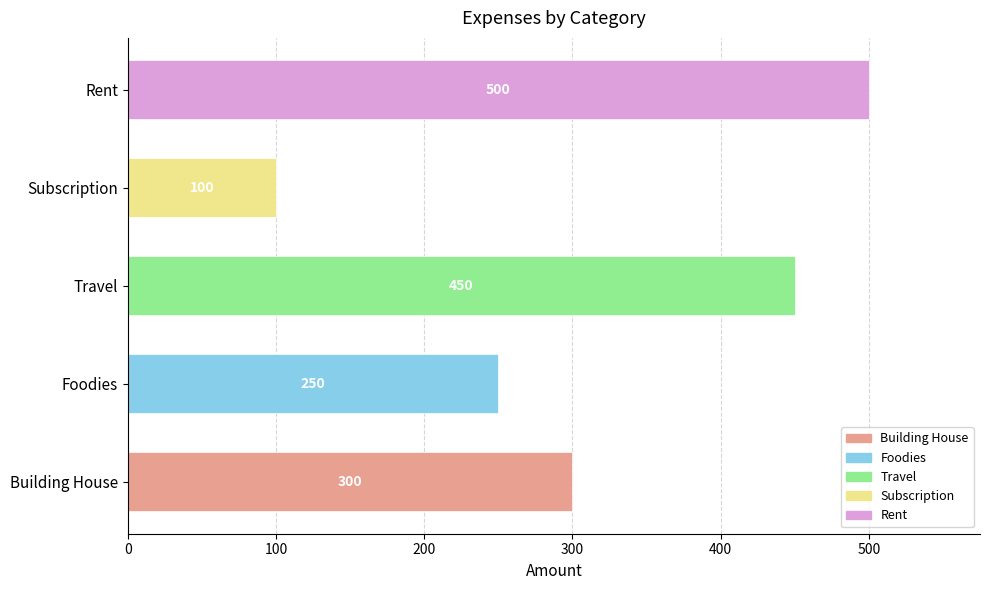

How many data points does each series have?

5